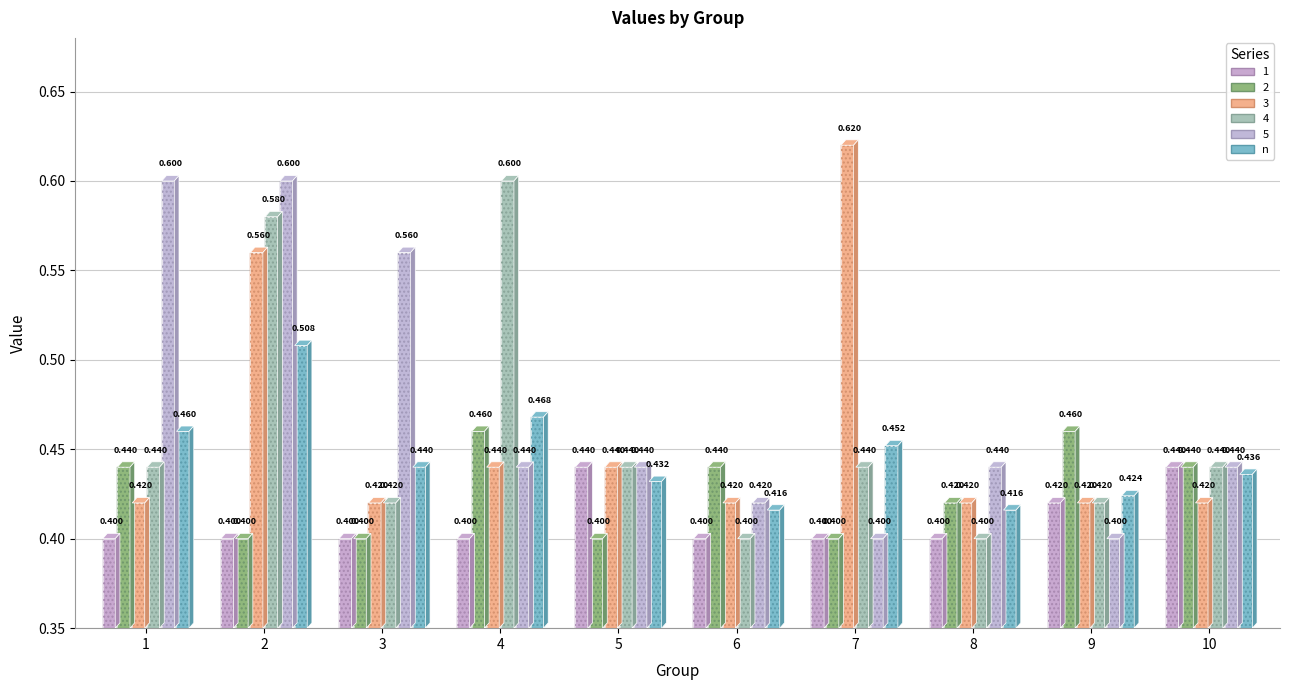

At how many categories does at least one series exceed 0?

10